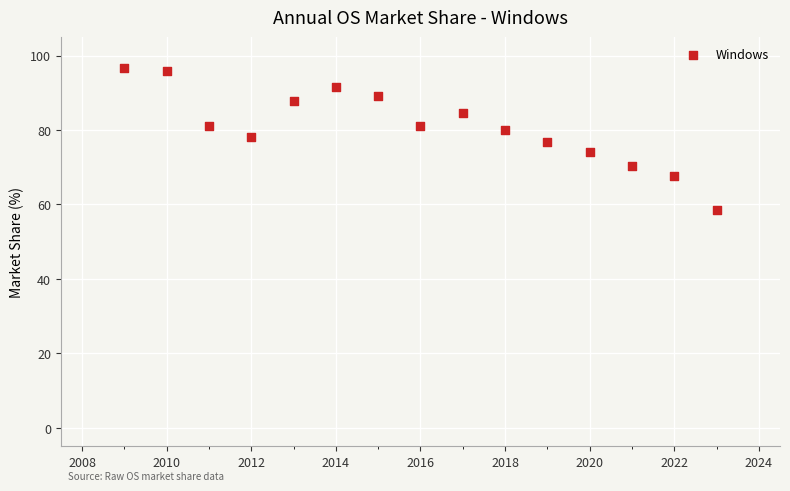

What is the range of Y values (max minus min)?

38.1